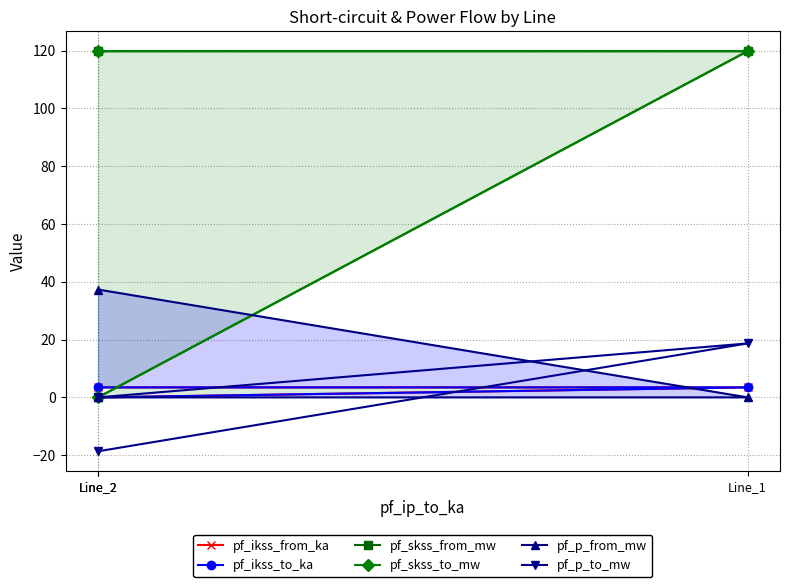

What is the difference between the highest and lowest values at Line_2?

138.5